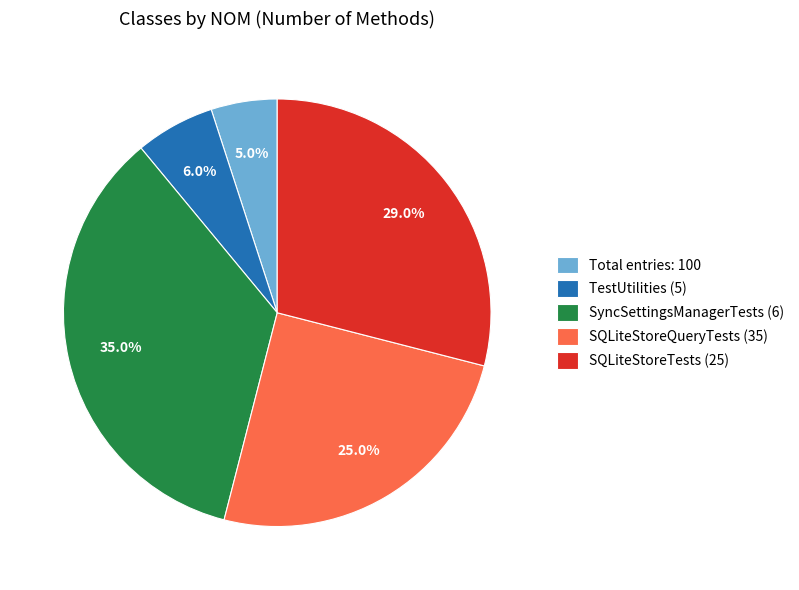

How many segments does this pie chart have?

5